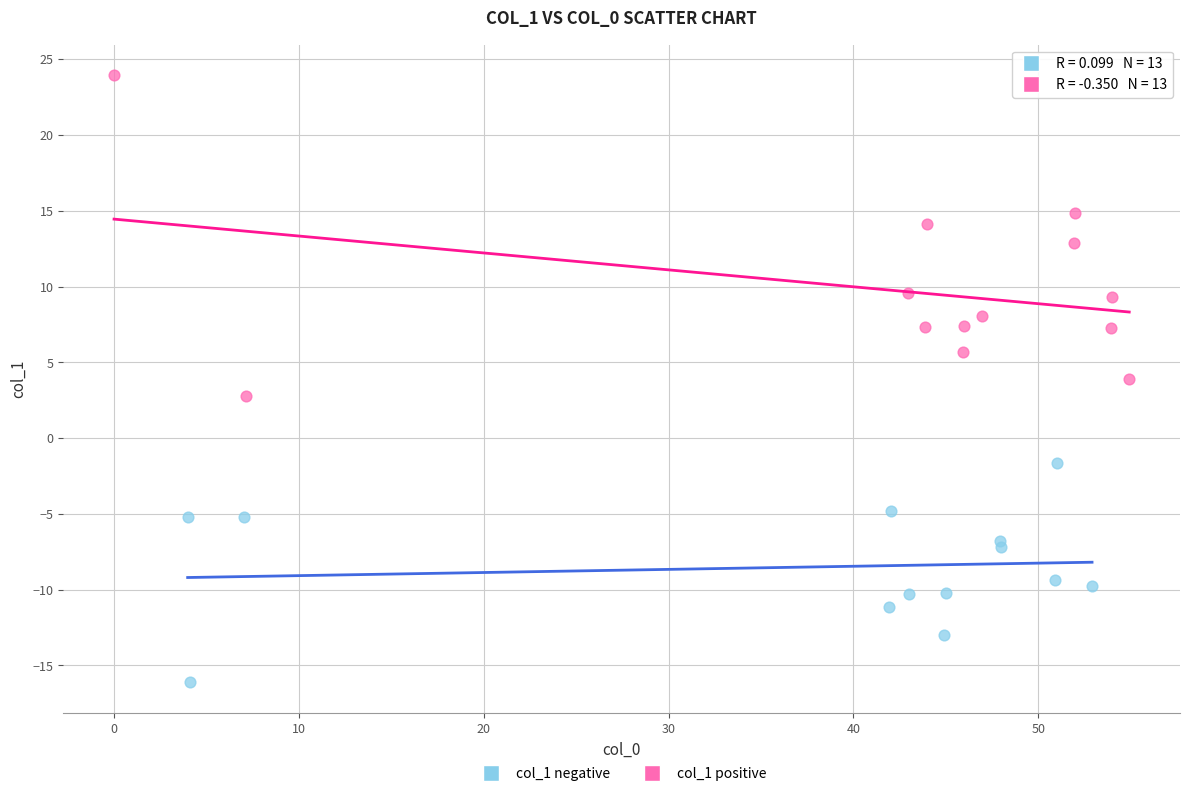

Which series has the widest spread of Y values?

col_1 positive